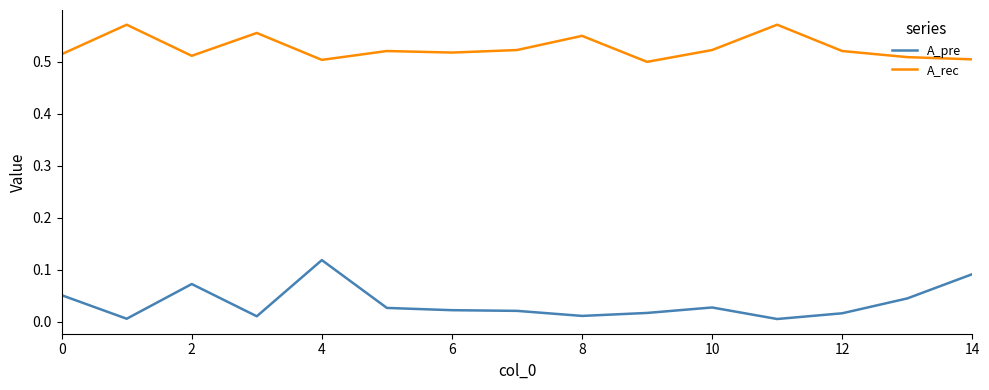

List the series in order of their overall mean, highest first.

A_rec, A_pre